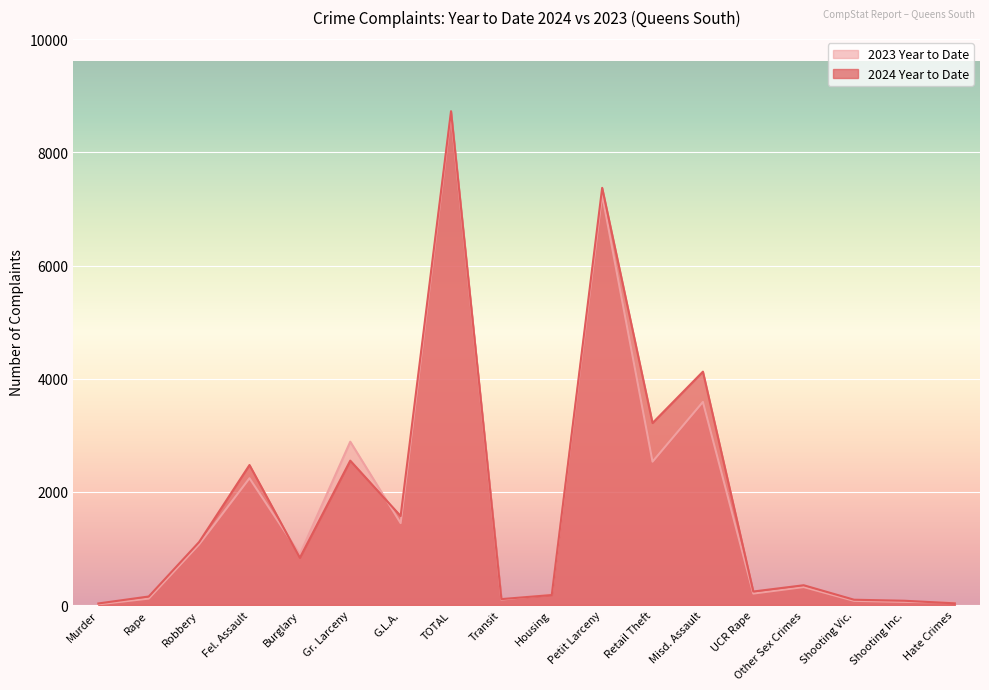

How many intersections are there between 2024 Year to Date and 2023 Year to Date?

5